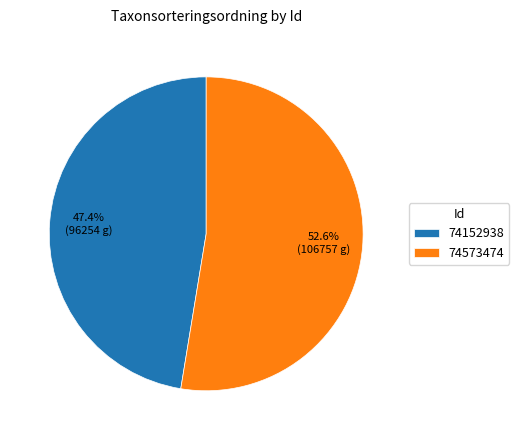

True or false: 74152938 accounts for 47% of the total.

True